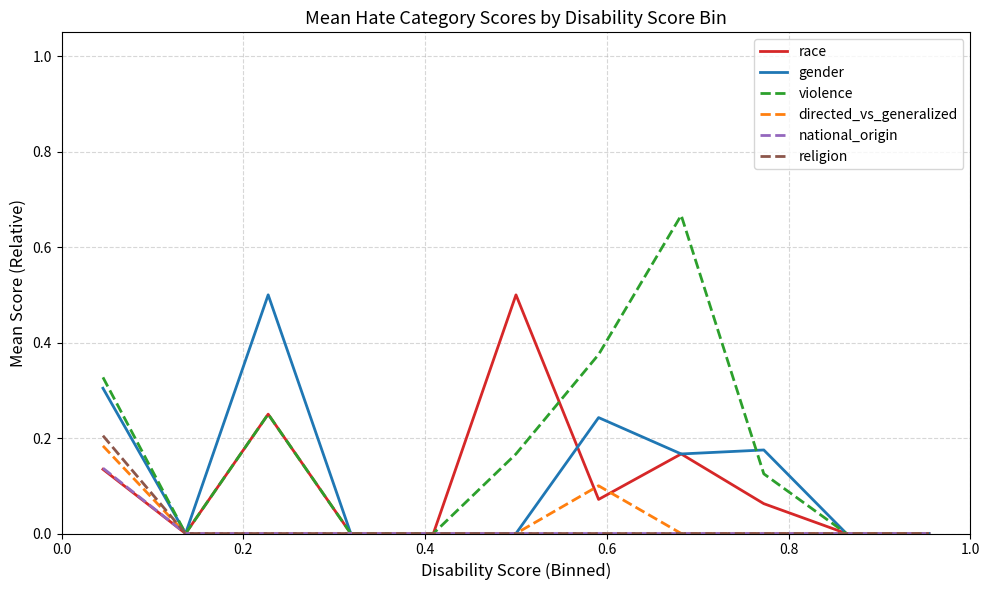

Is this an area chart (filled region under the line)?

No